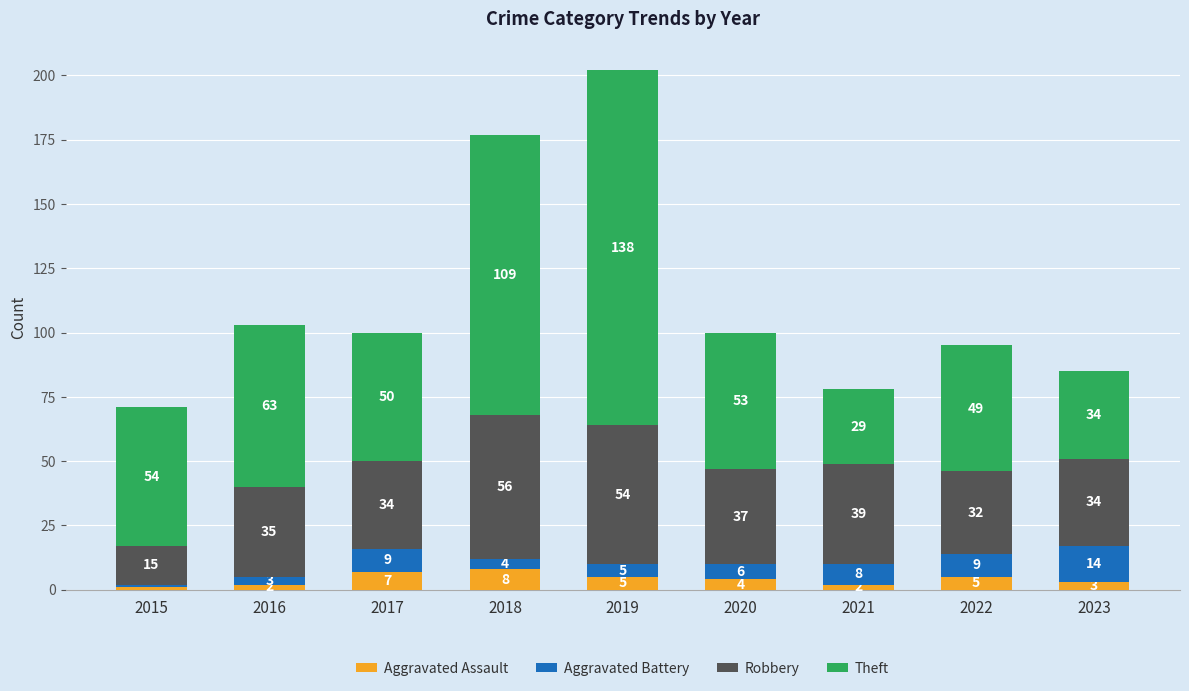

What is the average value of the Aggravated Assault series?

4